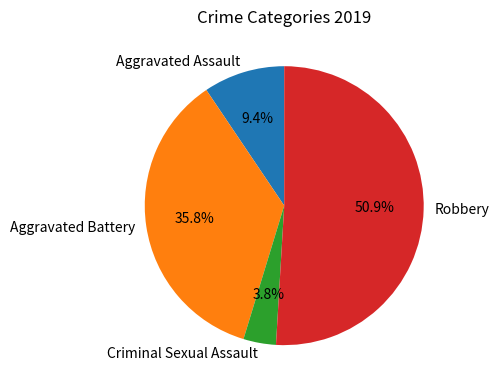

To the nearest percent, what is the difference between the Aggravated Battery and Robbery slice percentages?

15%